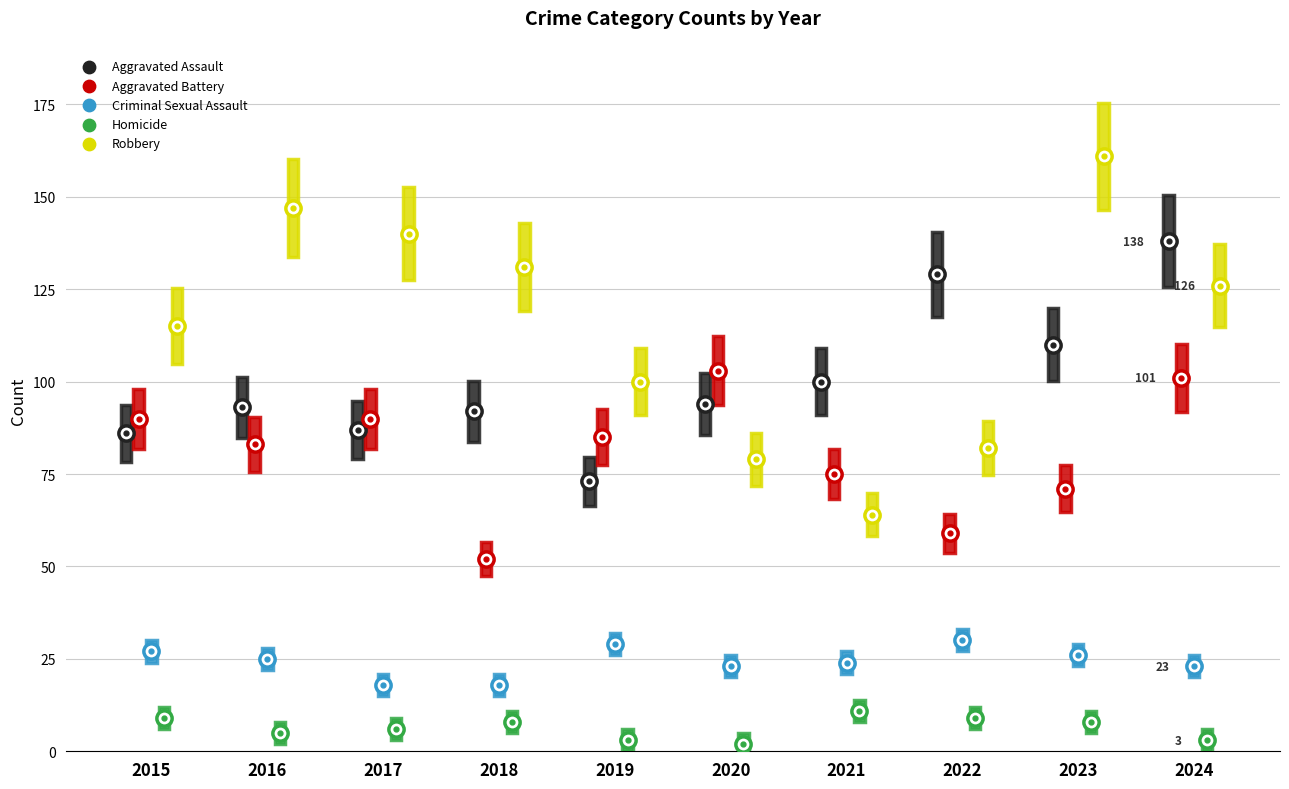

Is the value of Homicide at 2016 greater than the value of Aggravated Battery at 2018?

No